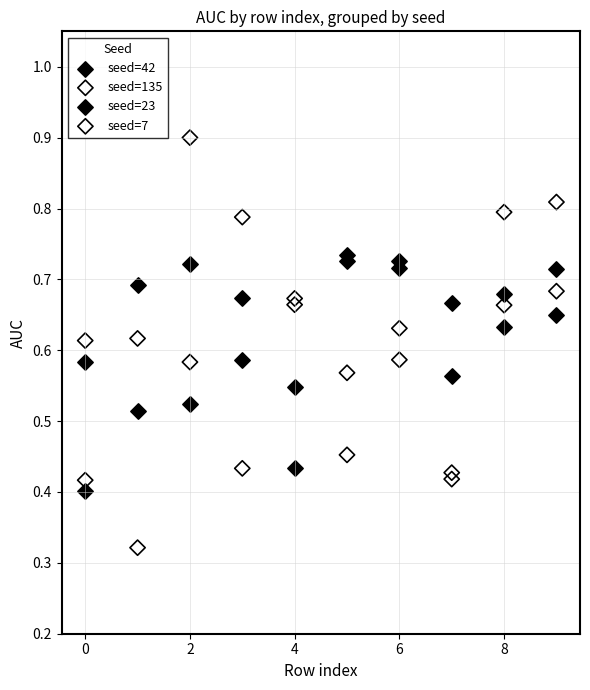

Which series contains the lowest Y value?

seed=135